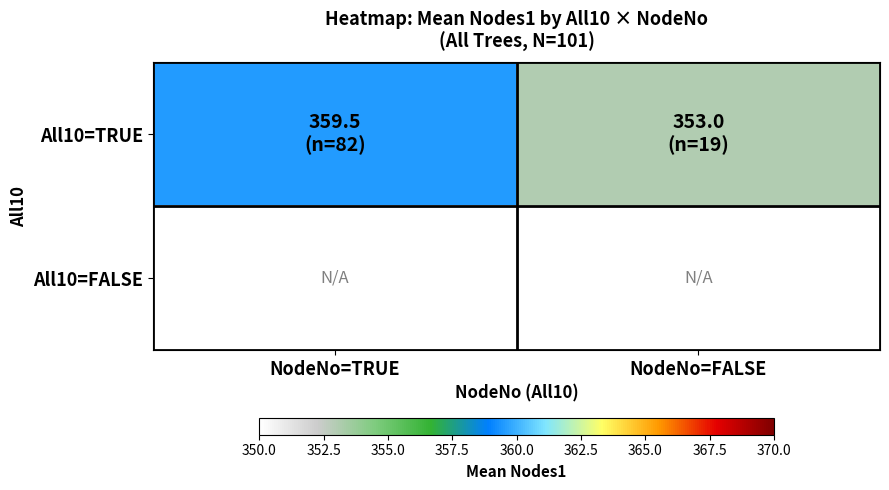

Which series has the largest range (max minus min)?

All10=TRUE